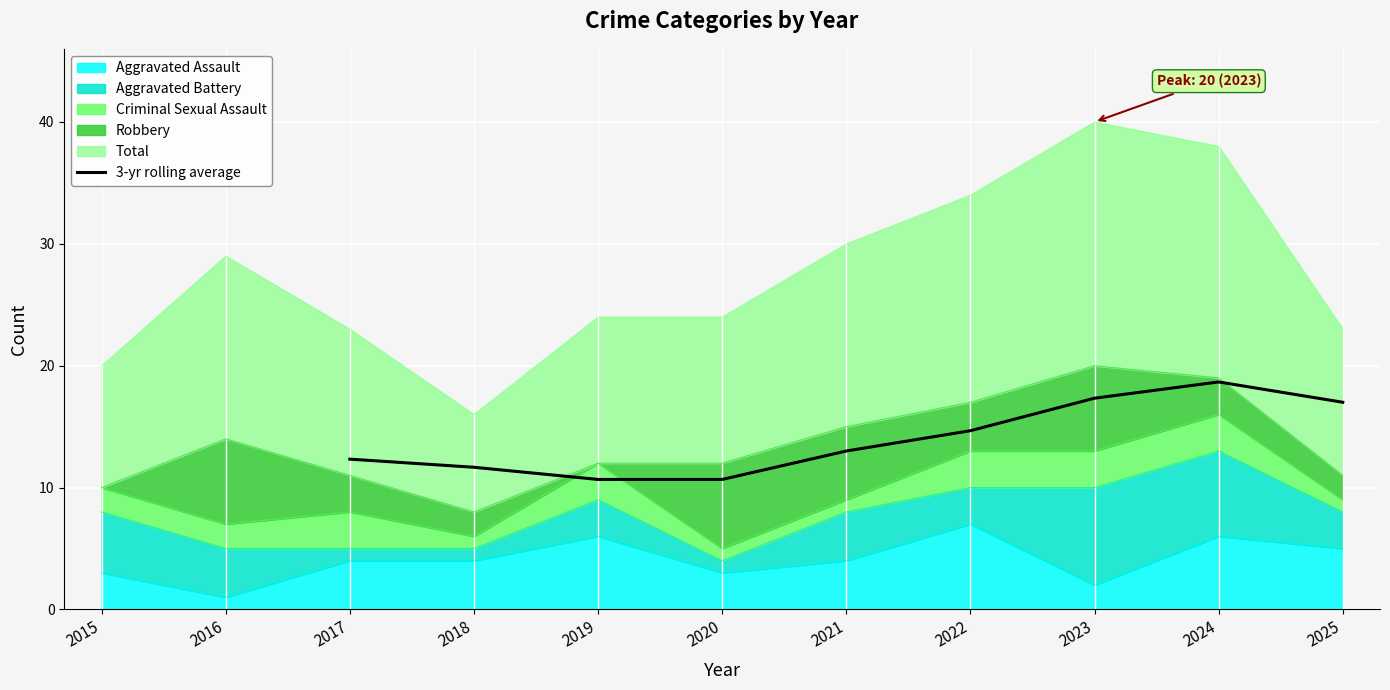

True or false: 3-yr rolling average has a value of 17.2 at 2020.

False